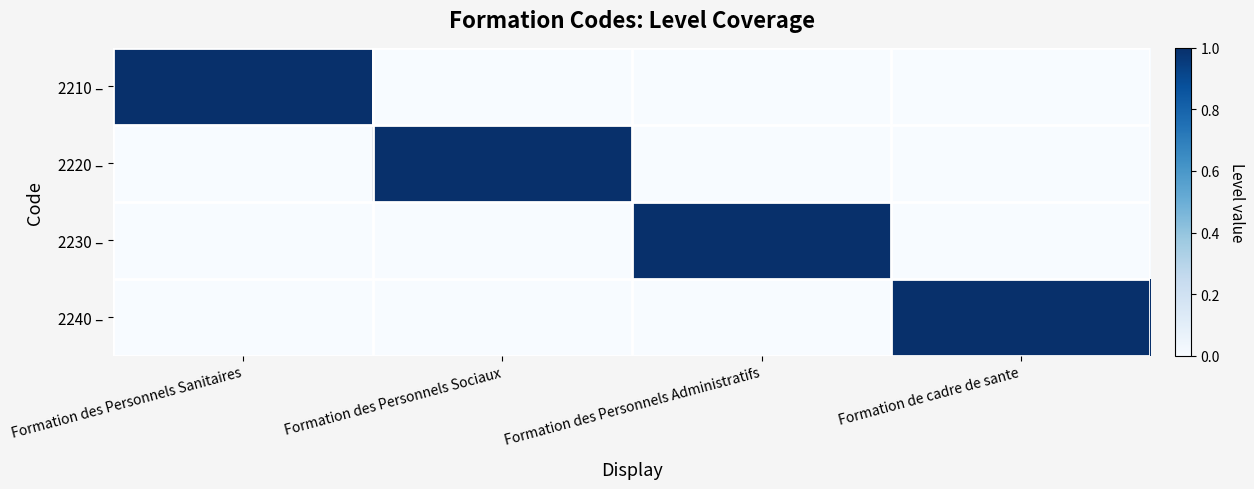

Which series has the largest total across all categories?

2210 –